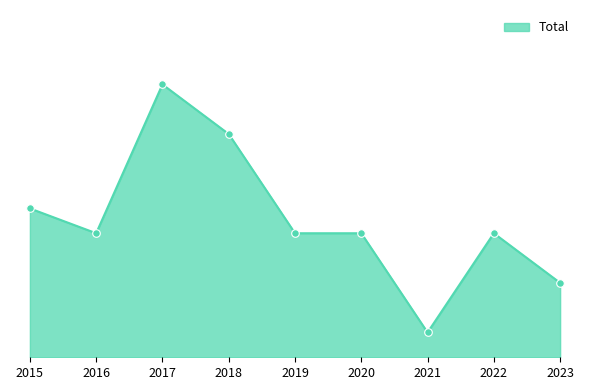

What is the change in value from 2017 to 2023?

-8